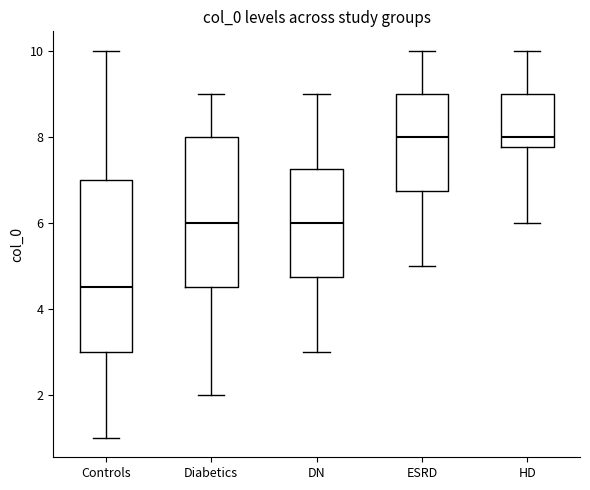

Where is the lower edge of the box for DN on the y-axis? The values are not printed on the chart, so give them approximately, as read against the axis.

4.8